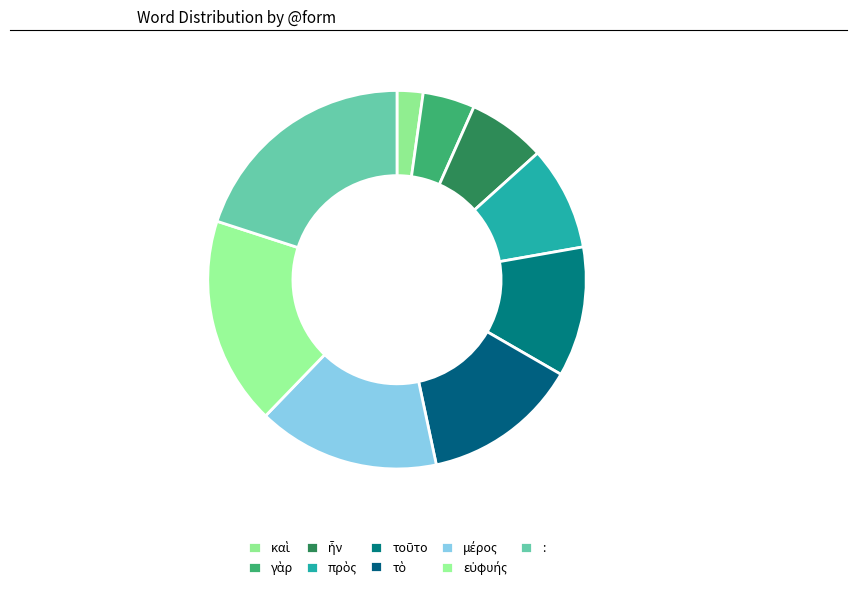

Which slice is the largest?

: